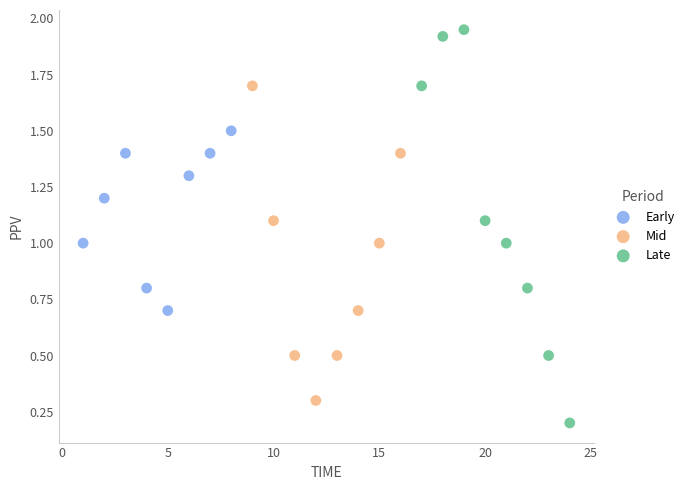

Which series reaches the maximum Y coordinate?

Late